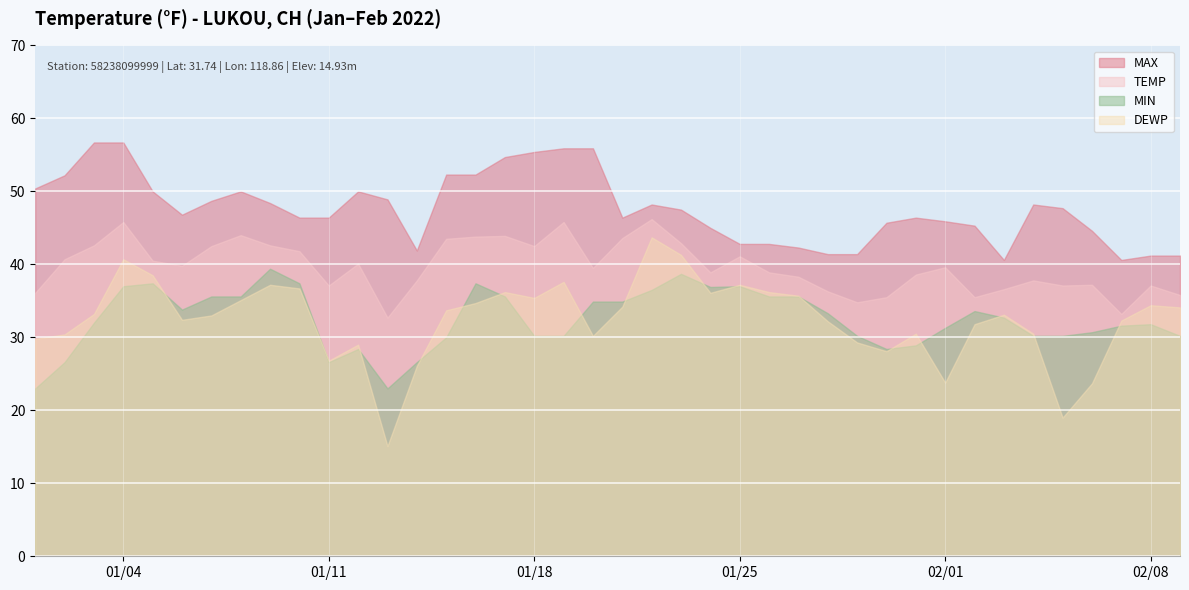

Which series changed the most between 2022-01-08 and 2022-01-31?

MIN